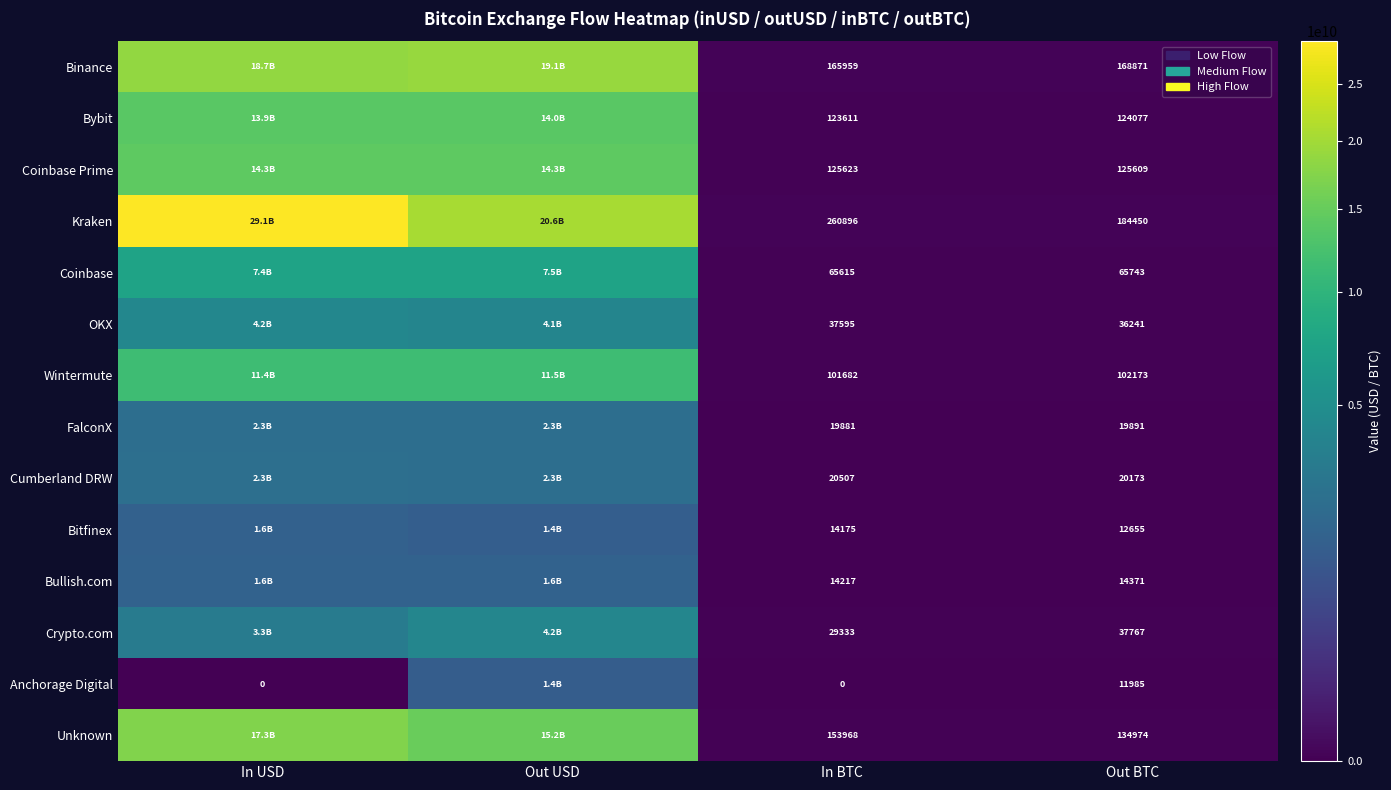

Which series changed the most between In BTC and Out BTC?

Kraken